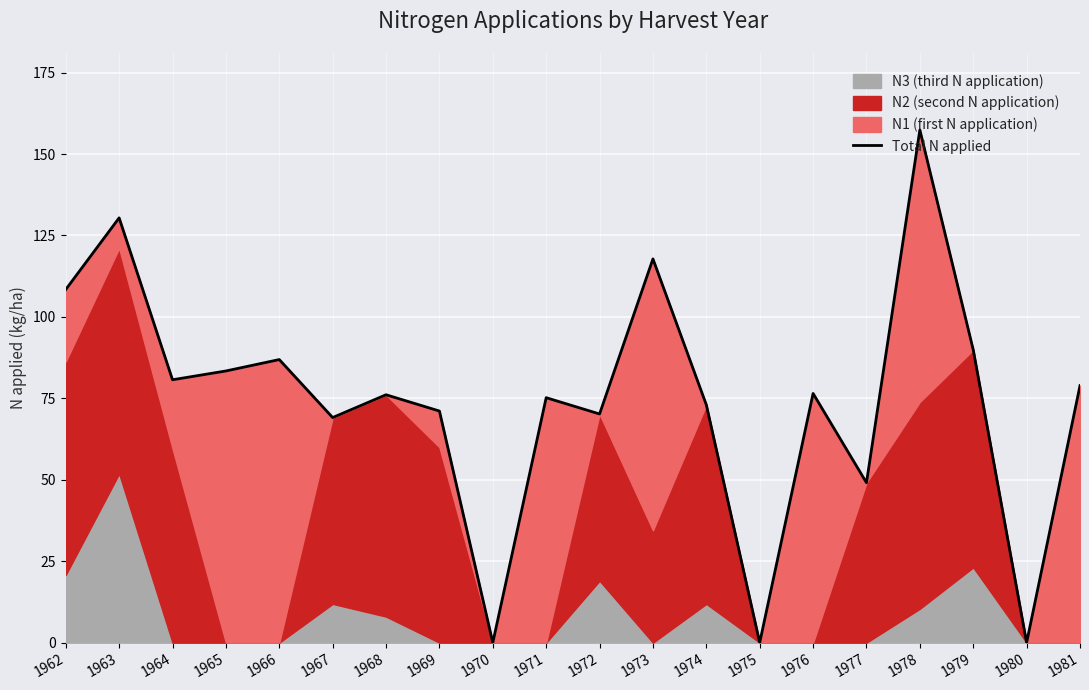

Between 1967 and 1969, which is larger?

1969